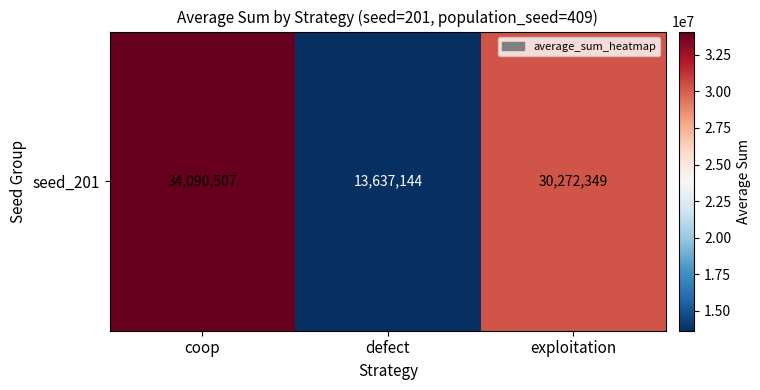

What is the change in value from coop to exploitation?

-3818158